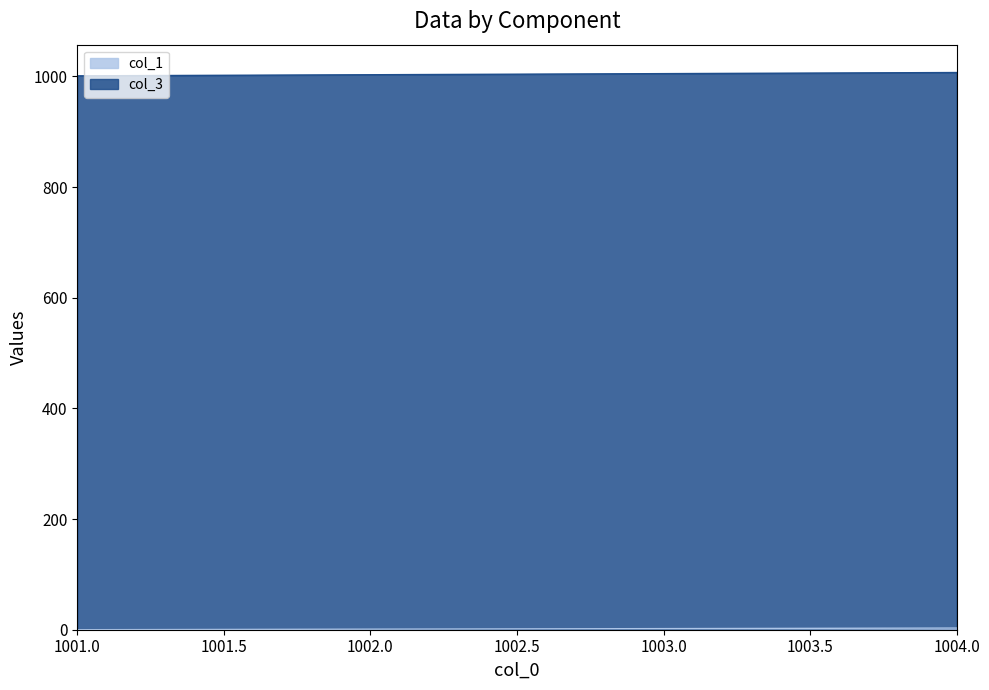

At how many categories does at least one series exceed 592?

4